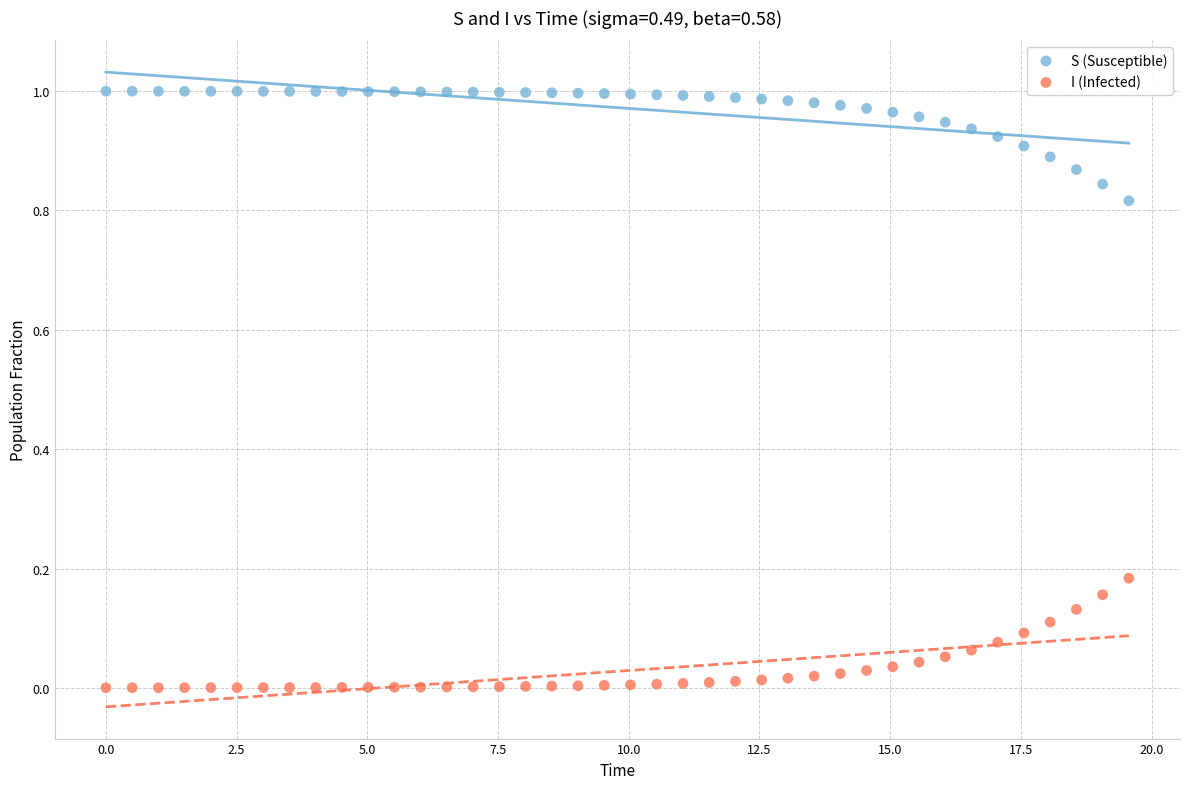

Which series reaches the maximum Y coordinate?

S (Susceptible)